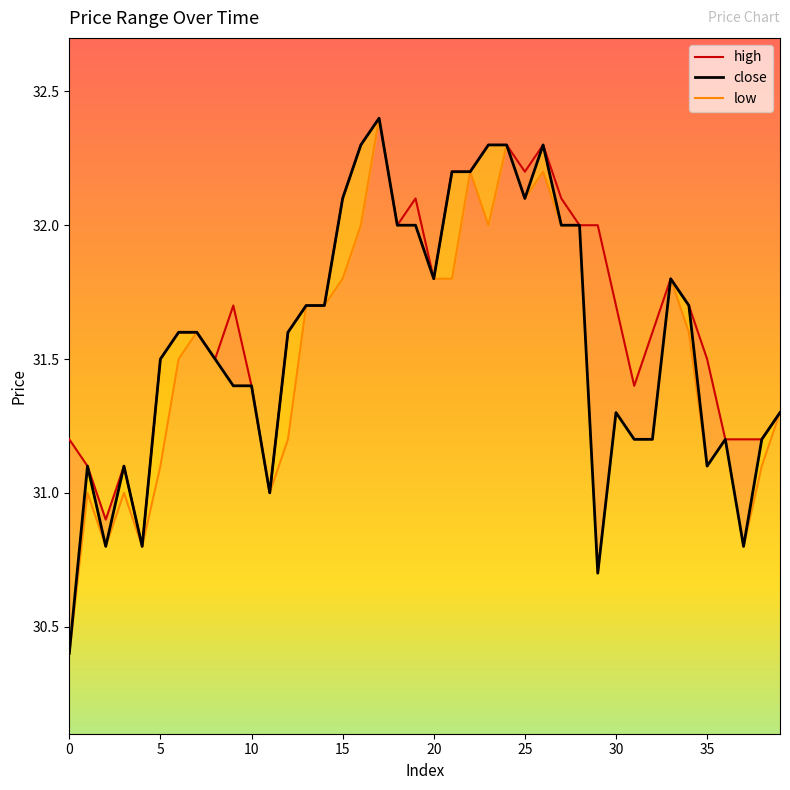

What is the sum of all low values?

1260.0